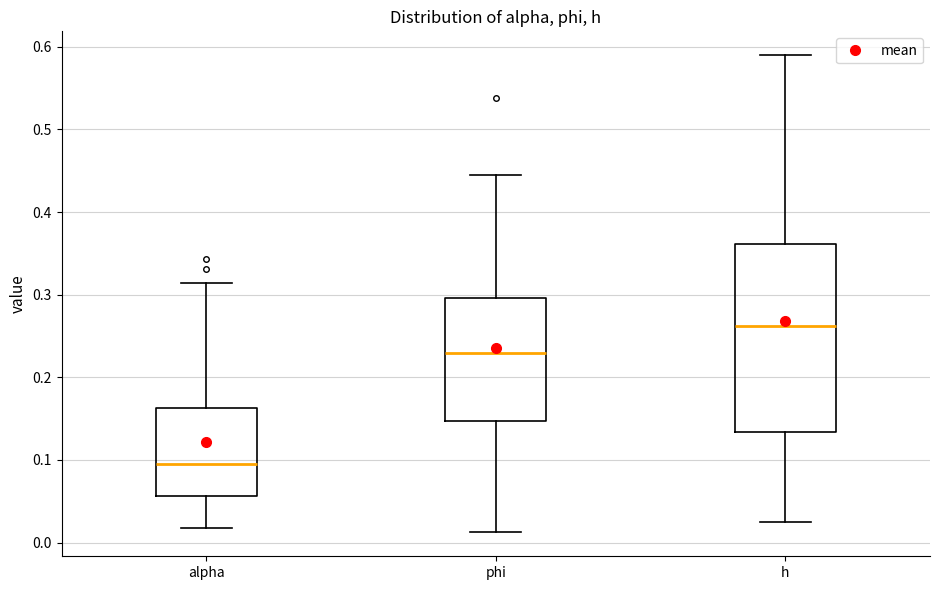

Which box is the tallest, from its lower edge to its upper edge?

h